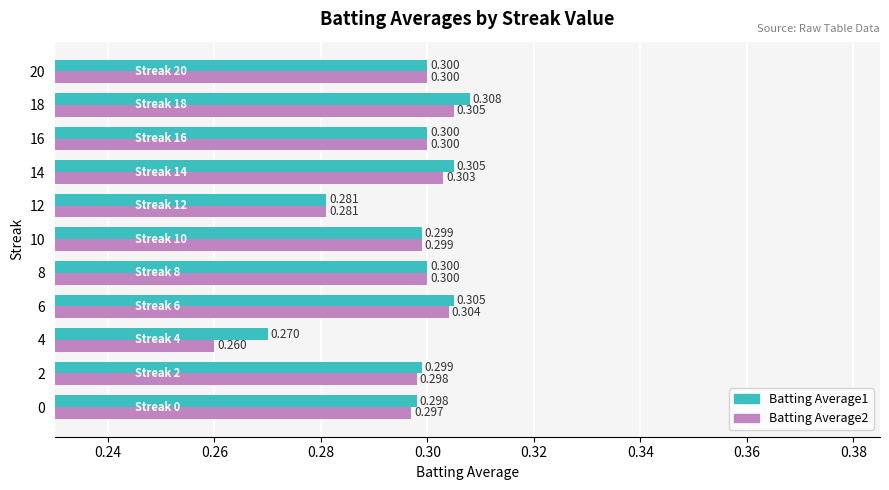

List the series in order of their peak value, lowest first.

Batting Average2, Batting Average1